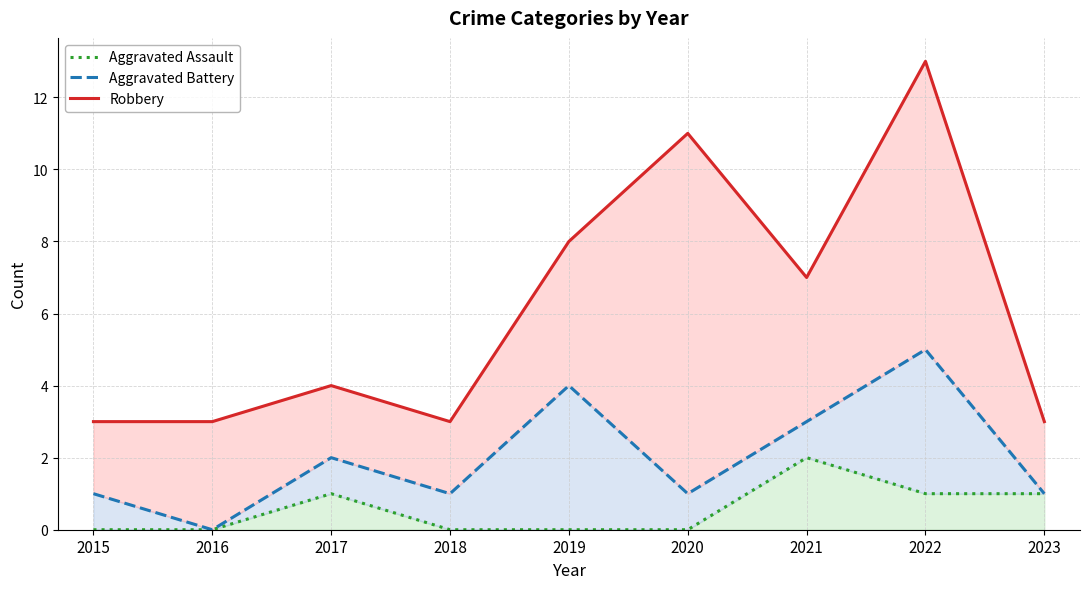

True or false: Robbery has more than 0 points higher than both neighbors.

True